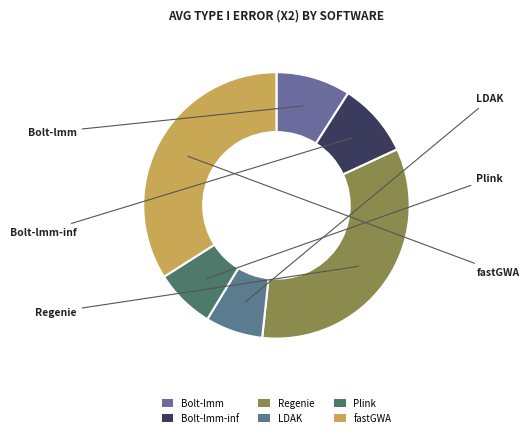

Is there a majority slice in this chart?

No